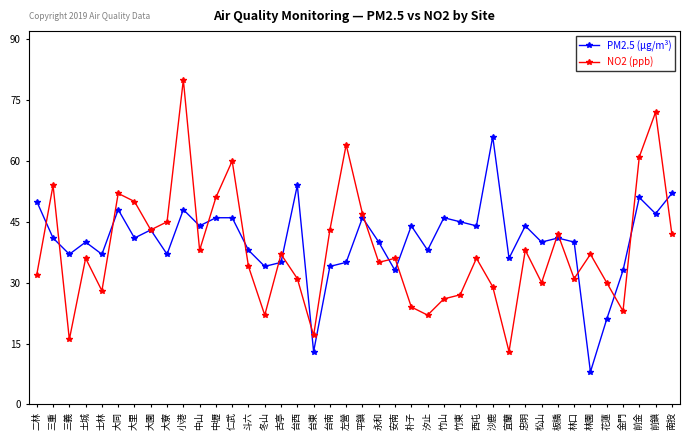

Which category has the highest value in the NO2 (ppb) series?

小港